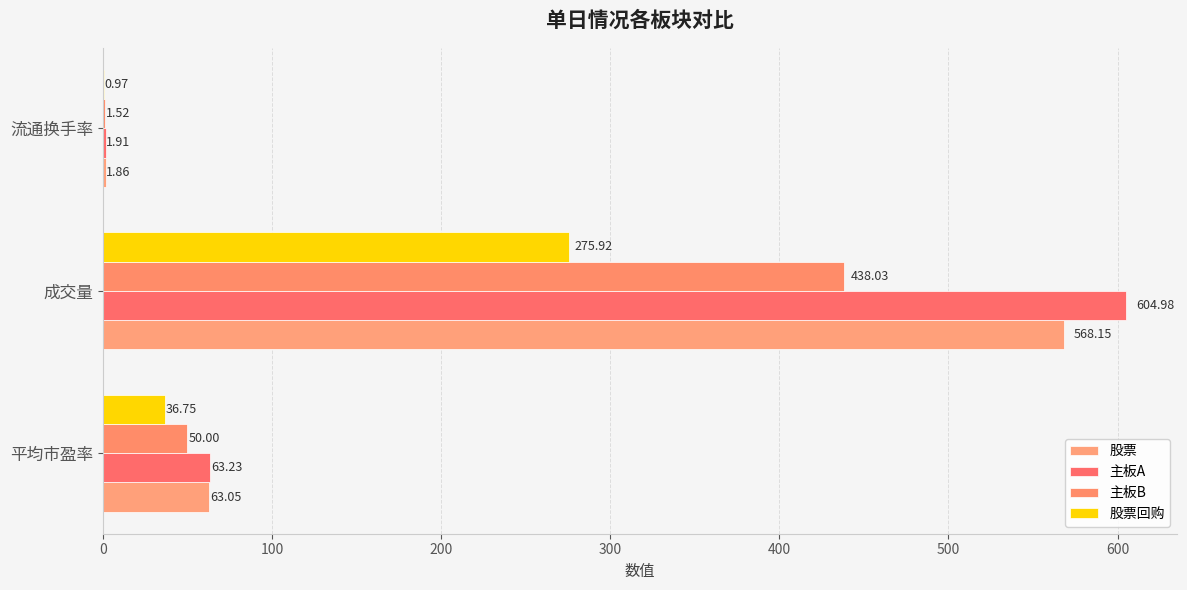

What is the average value of the 主板A series?

223.4